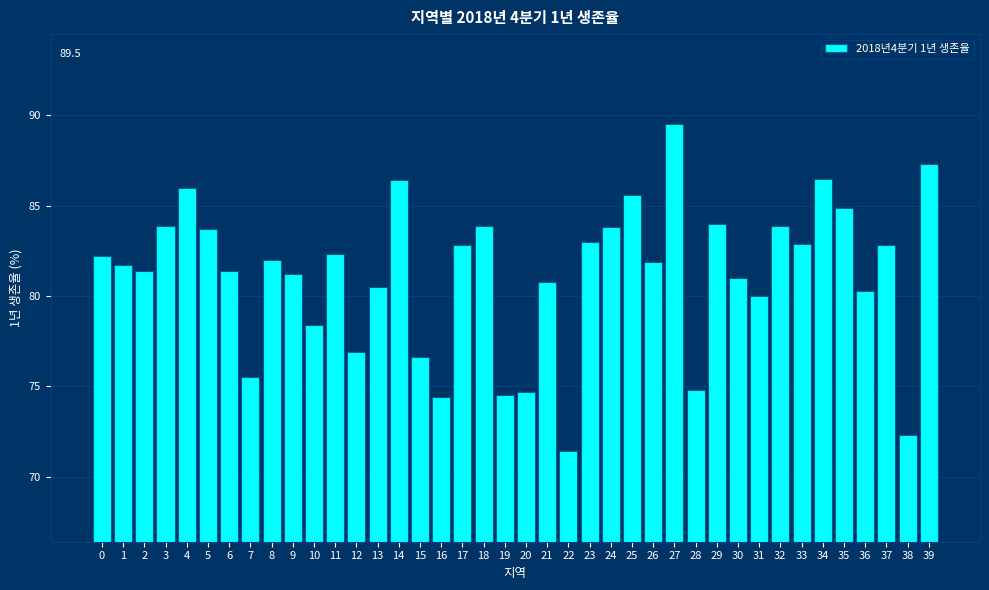

What value does the data have at 1?

81.7